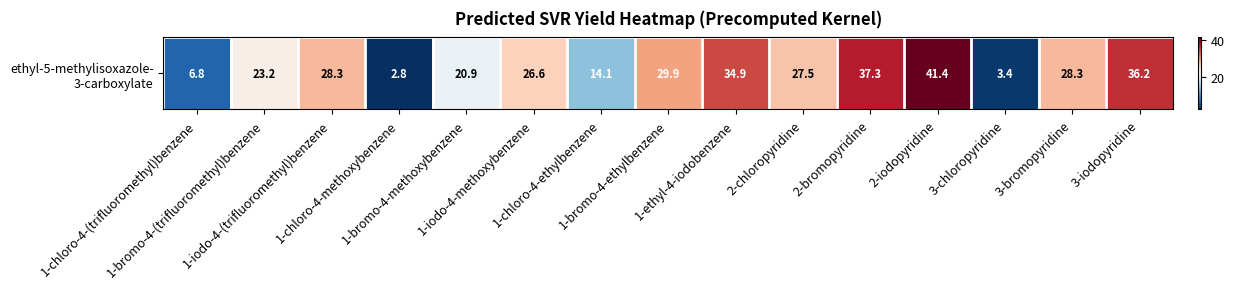

Between 2-iodopyridine and 1-bromo-4-(trifluoromethyl)benzene, which is larger?

2-iodopyridine